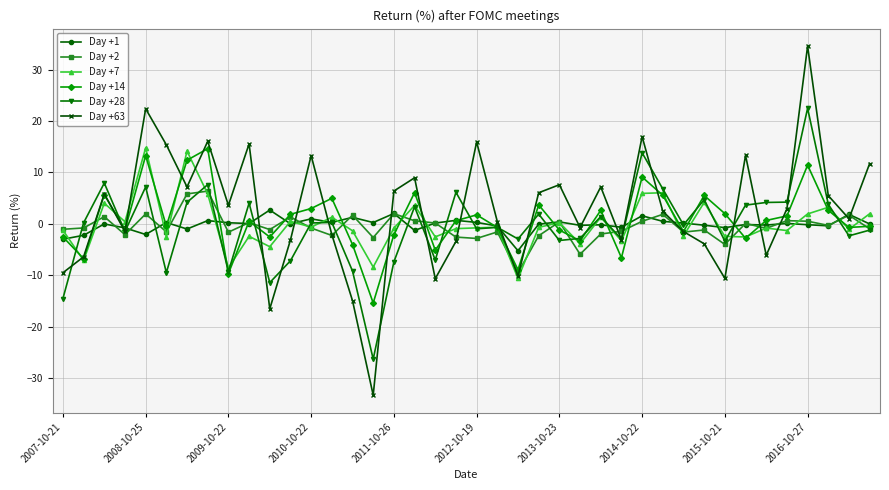

What is the value of the Day +28 point at the 1st from the left?

-14.6